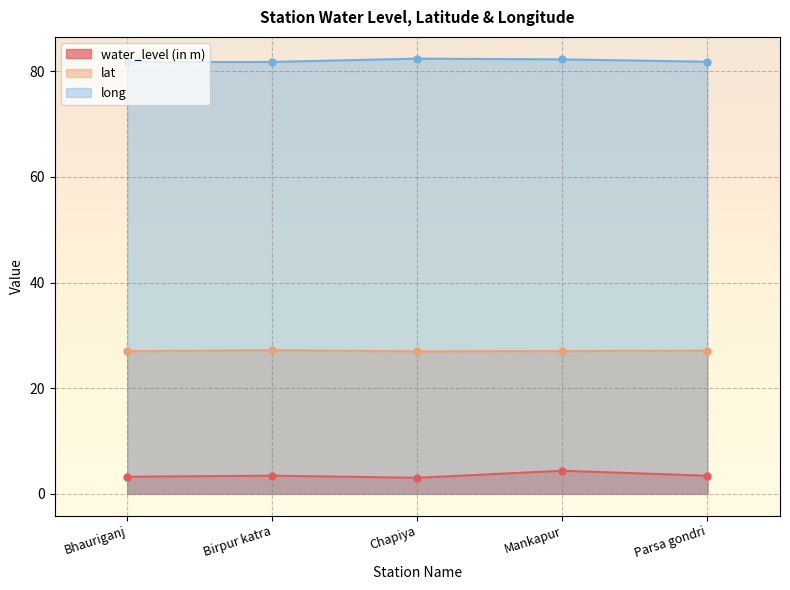

What is the approximate value of lat at Parsa gondri?

27.1